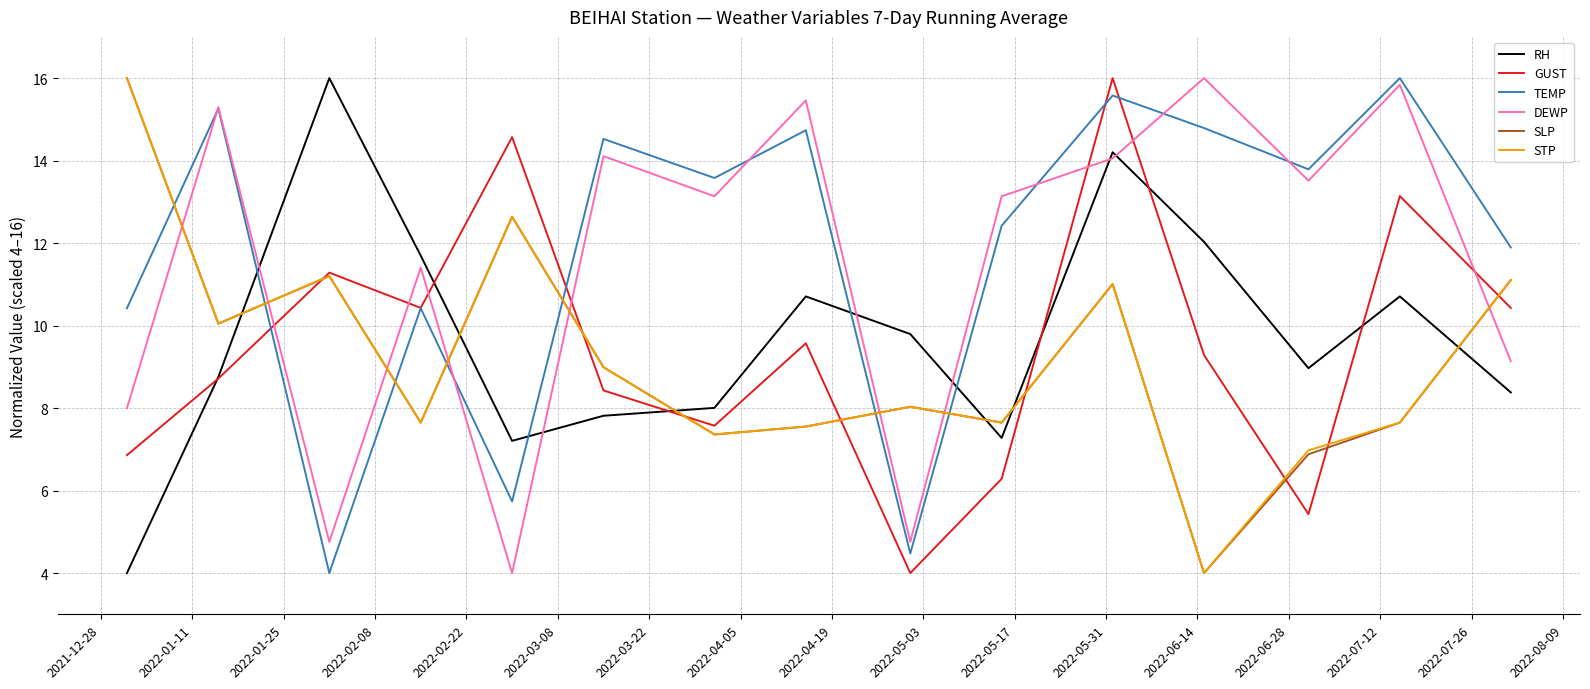

After their last crossing, which series has the higher values: SLP or DEWP?

SLP